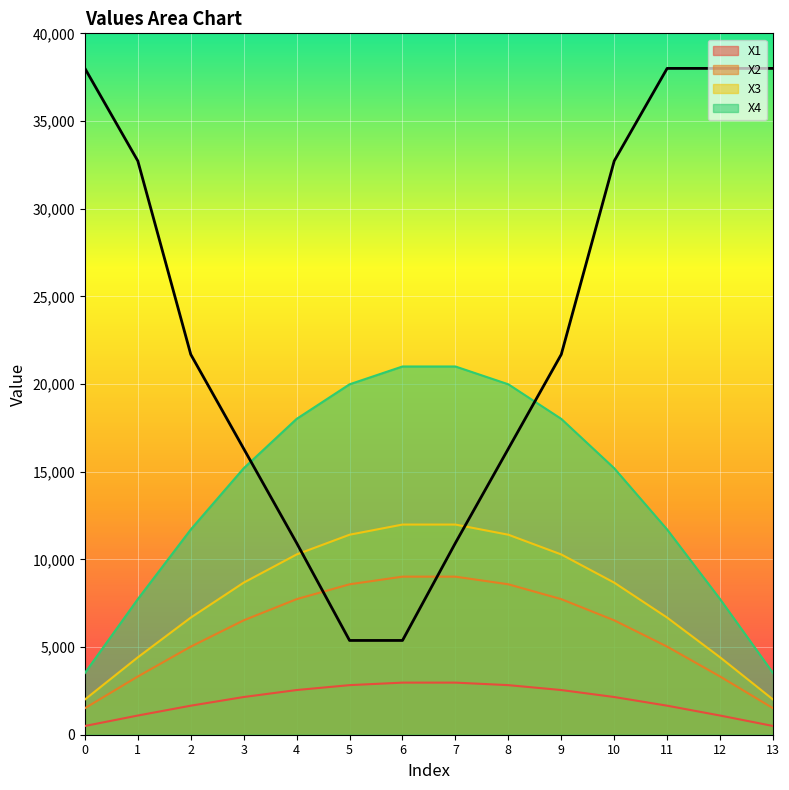

True or false: X3 and X2 cross at least once.

False